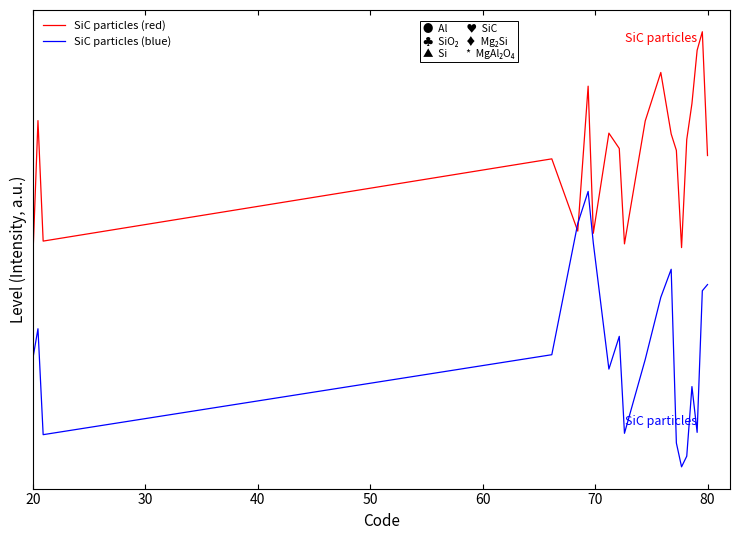

Reading right to left, transcribe all the data shown in this chart.

SiC particles (red): 2.0	2.8	2.7	2.4	2.1	1.4	2.1	2.2	2.6	2.3	1.5	2.1	2.2	1.5	2.5	1.5	2.0	1.5	2.3	1.4
SiC particles (blue): 1.2	1.2	0.3	0.5	0.1	0.0	0.2	1.3	1.1	0.7	0.2	0.9	0.7	1.5	1.8	1.6	0.8	0.2	0.9	0.7